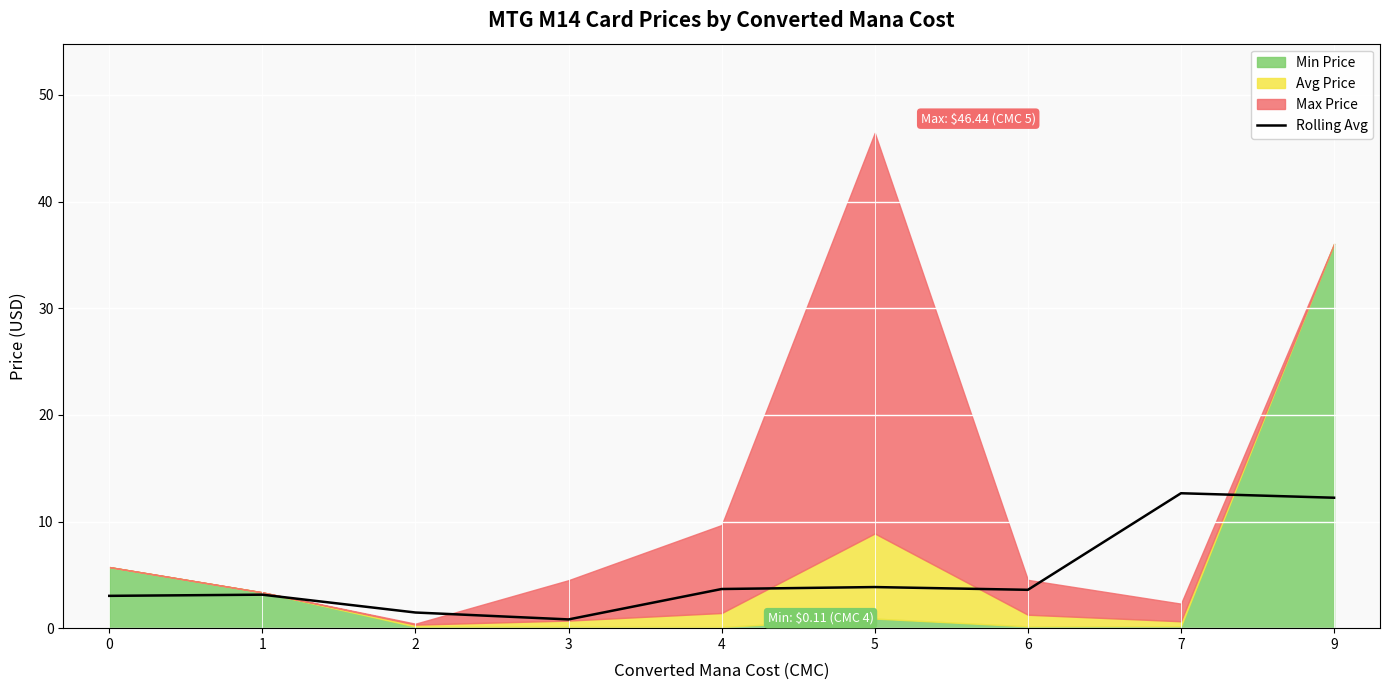

How many lines are shown in the chart?

1